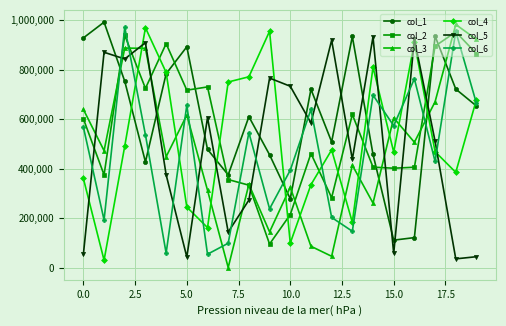

What is the maximum value shown in the chart?

991633